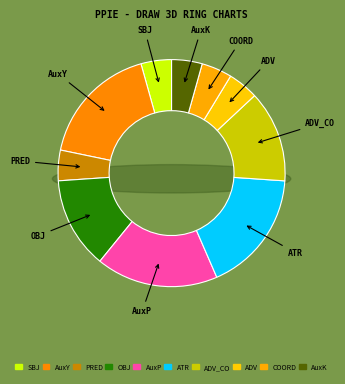

Rank the categories by value from lowest to highest.

SBJ, PRED, ADV, COORD, AuxK, OBJ, ADV_CO, AuxY, AuxP, ATR